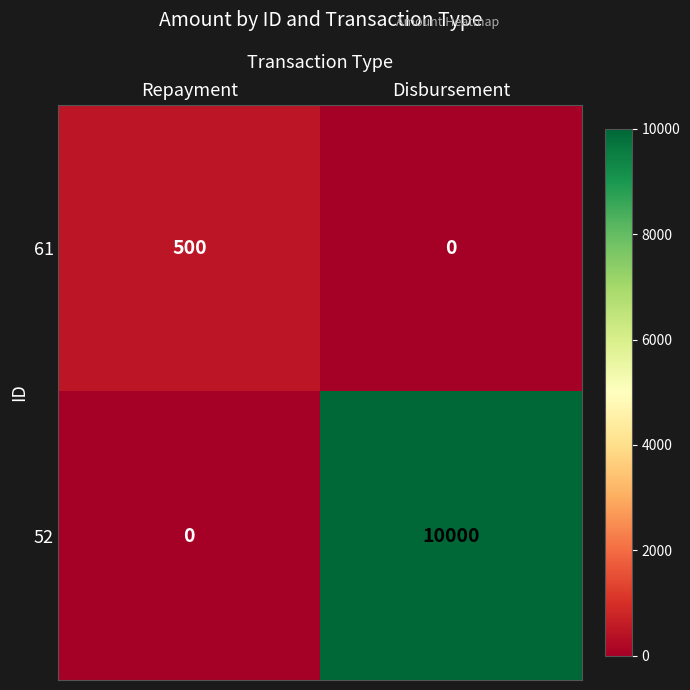

At how many categories does at least one series exceed 6646?

1